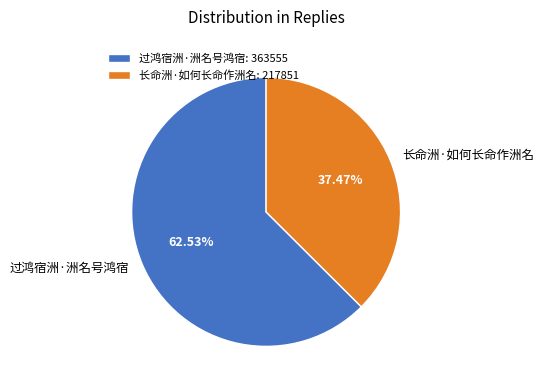

Approximately how many times larger is the value at 过鸿宿洲·洲名号鸿宿: 363555 compared to 长命洲·如何长命作洲名: 217851?

1.7